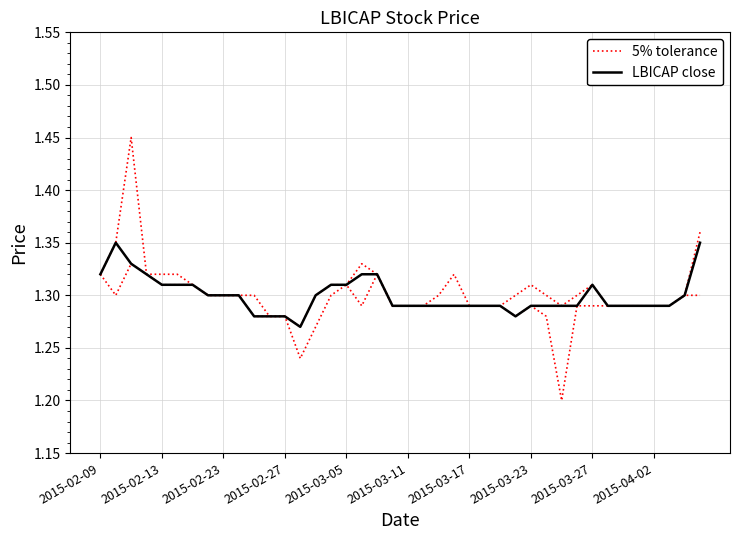

Is this an area chart (filled region under the line)?

No